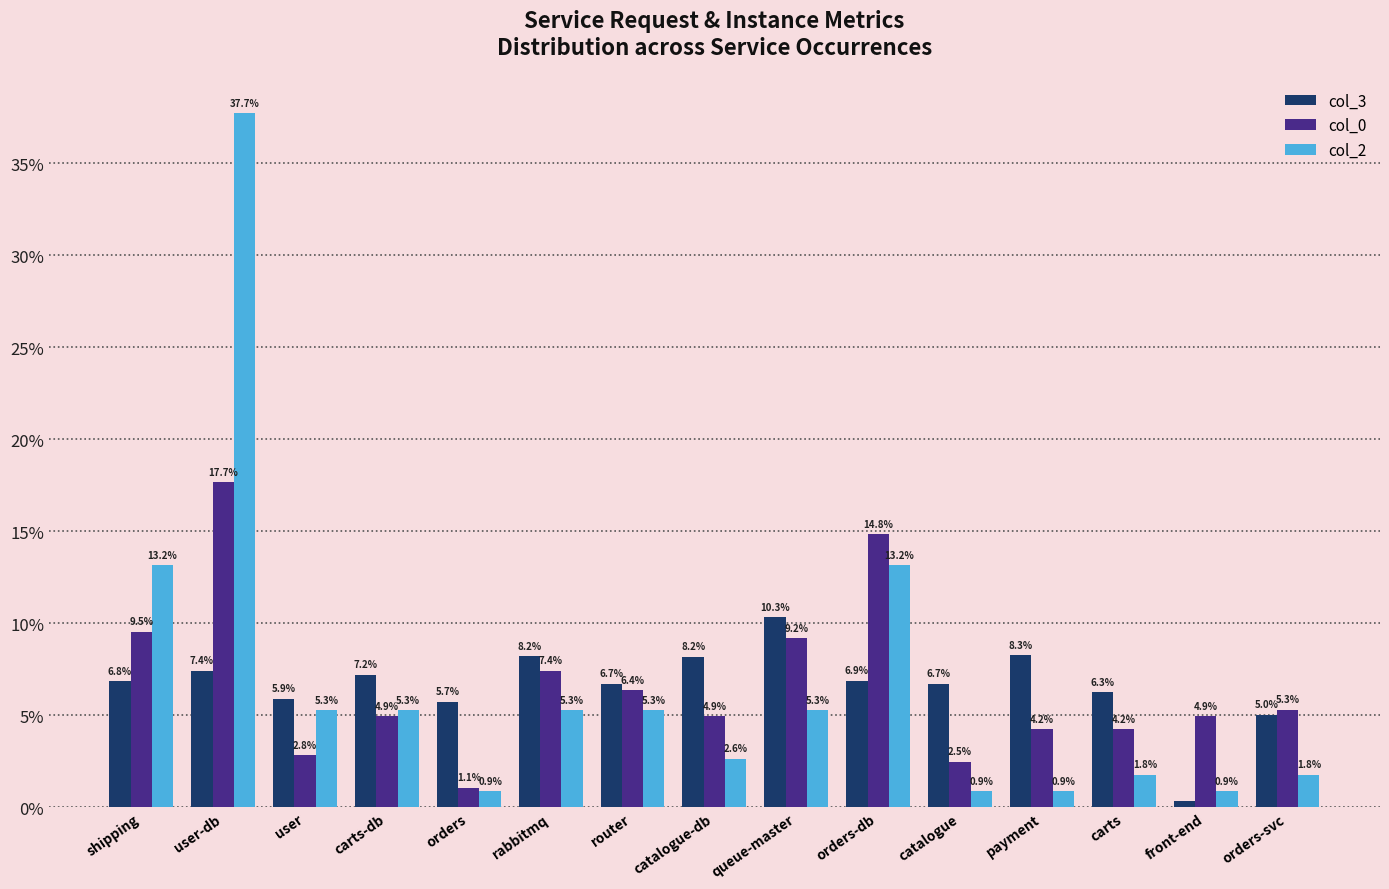

What is the average value of the col_3 series?

6.7